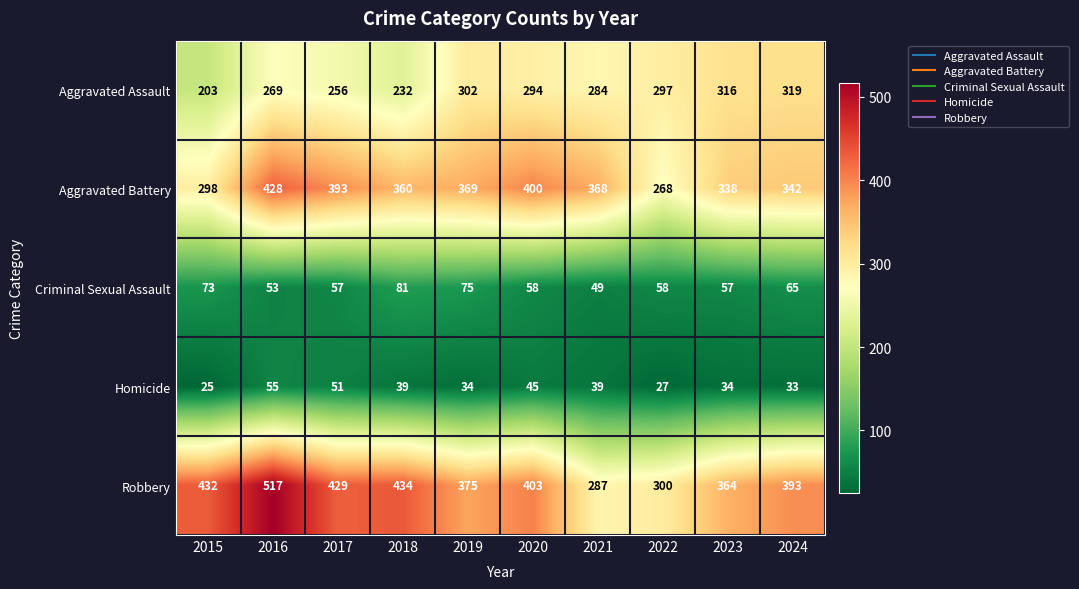

The value of Aggravated Battery at 2019 is 369. True or false?

True